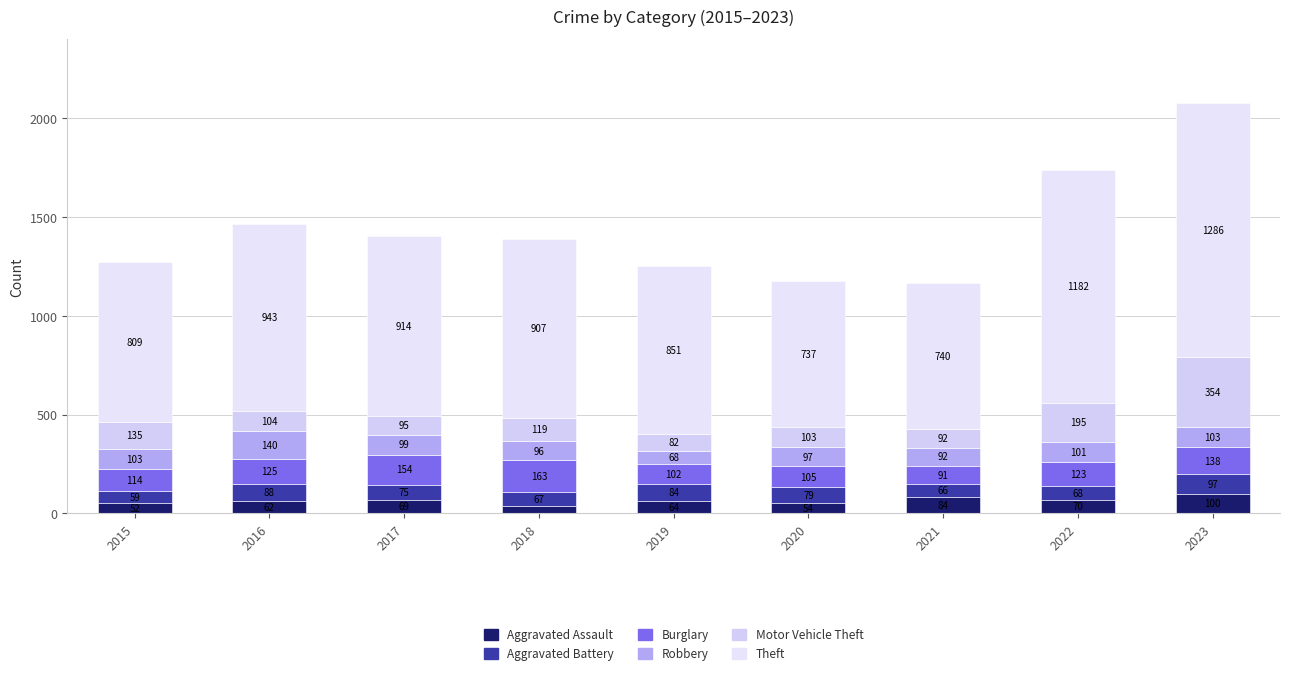

Rank the series at 2015 from lowest to highest value.

Aggravated Assault, Aggravated Battery, Robbery, Burglary, Motor Vehicle Theft, Theft